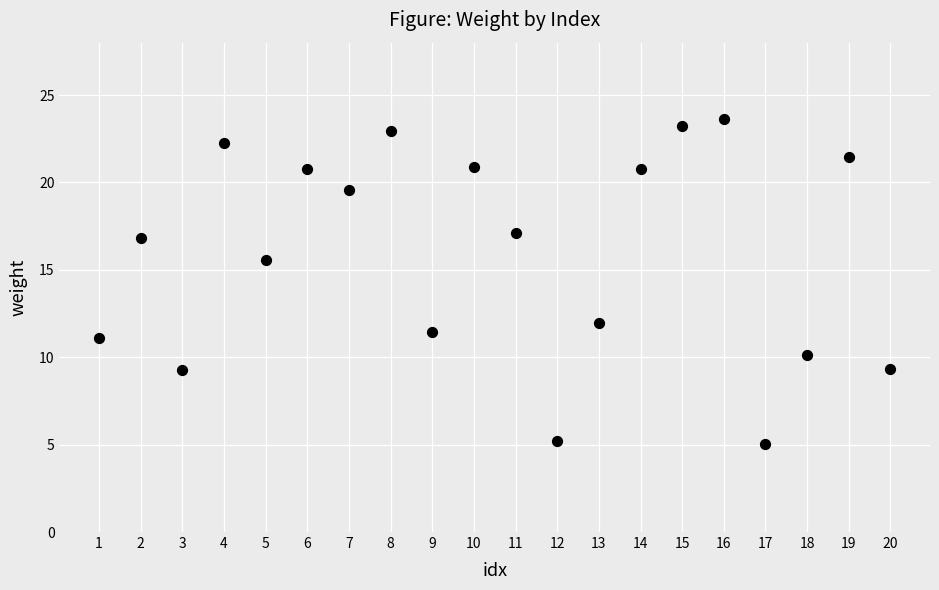

What Y value in the scatter plot is closest to 14?

15.6